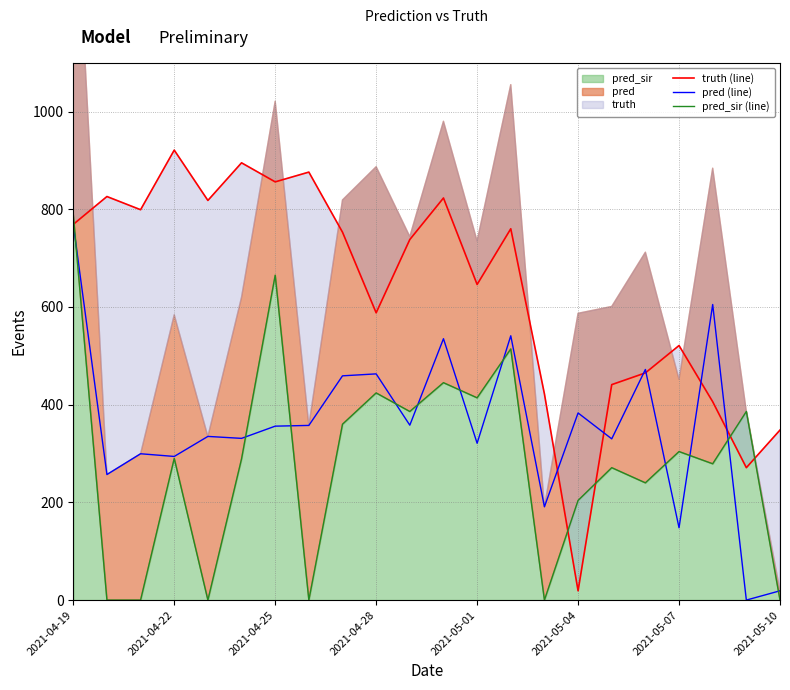

How many interior local valleys does the pred (line) series have?

9